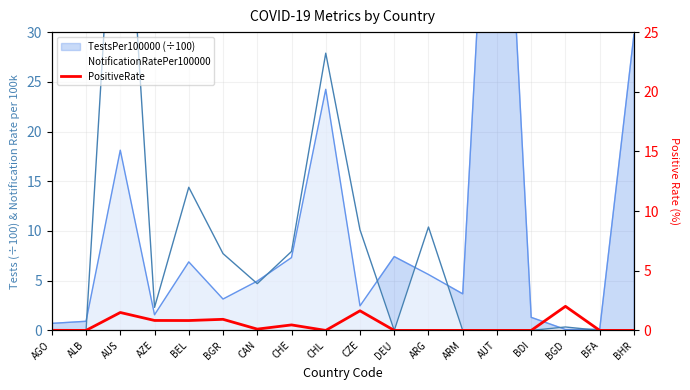

True or false: the data shows 0.1 at CAN.

True